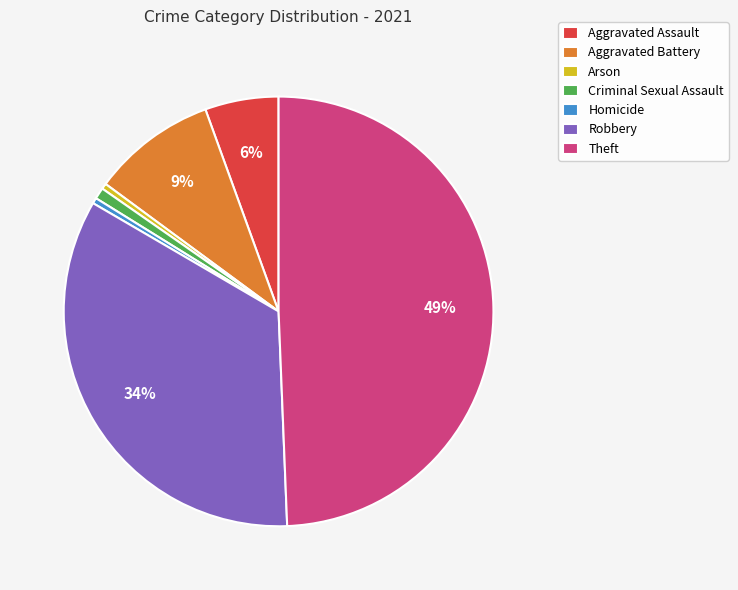

What percentage is the Aggravated Battery slice, to the nearest percent?

9%